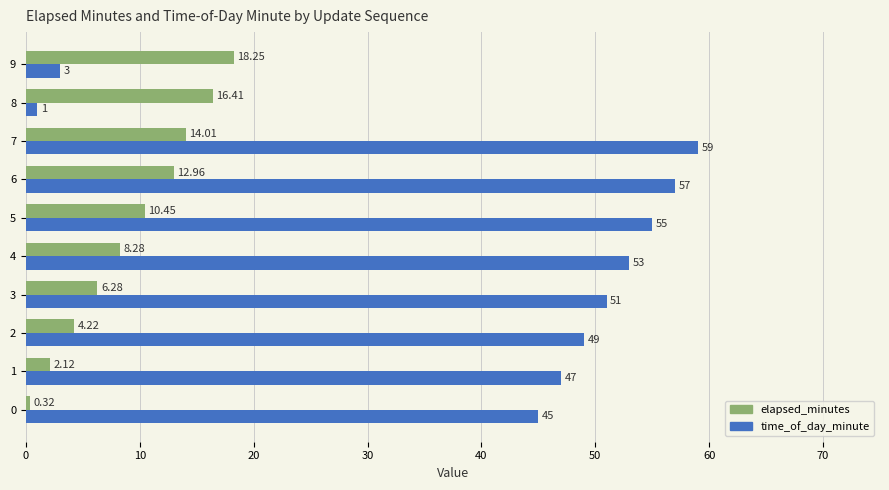

List the series in order of their overall mean, highest first.

time_of_day_minute, elapsed_minutes